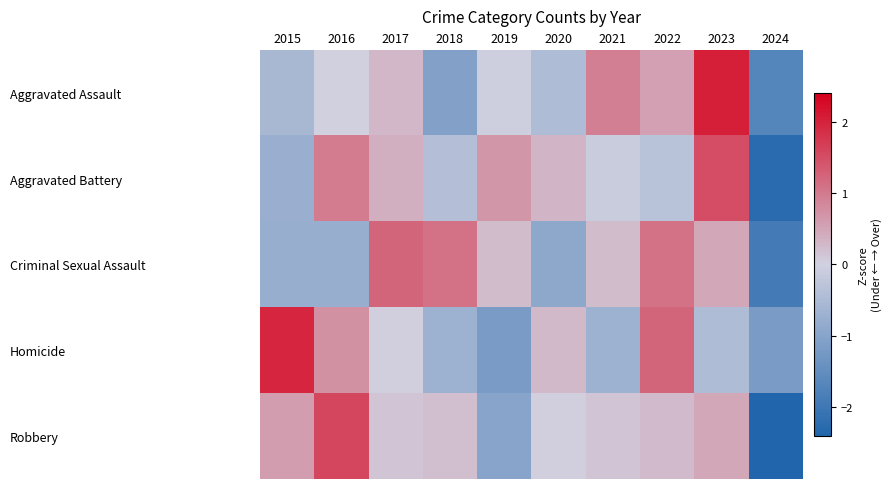

Reading left to right, list all the values displayed in this chart.

Aggravated Assault: 2015=-0.6	2016=0.0	2017=0.3	2018=-1.1	2019=-0.0	2020=-0.5	2021=0.9	2022=0.6	2023=2.0	2024=-1.7
Aggravated Battery: 2015=-0.7	2016=1.0	2017=0.4	2018=-0.4	2019=0.7	2020=0.3	2021=-0.1	2022=-0.3	2023=1.5	2024=-2.3
Criminal Sexual Assault: 2015=-0.8	2016=-0.8	2017=1.2	2018=1.1	2019=0.2	2020=-0.9	2021=0.2	2022=1.1	2023=0.5	2024=-1.9
Homicide: 2015=2.0	2016=0.7	2017=0.0	2018=-0.7	2019=-1.2	2020=0.3	2021=-0.7	2022=1.2	2023=-0.5	2024=-1.2
Robbery: 2015=0.6	2016=1.6	2017=0.1	2018=0.2	2019=-1.0	2020=0.0	2021=0.1	2022=0.2	2023=0.5	2024=-2.4